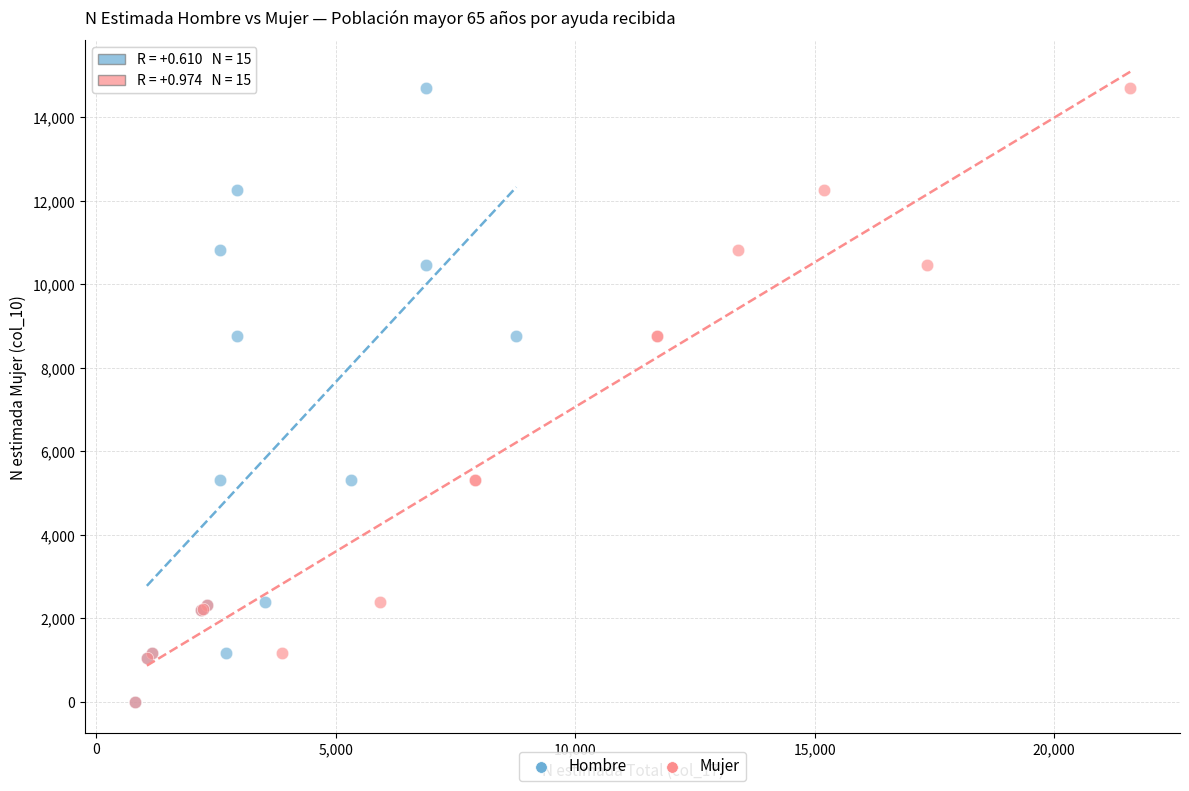

What are all the series names shown in the legend?

Hombre, Mujer